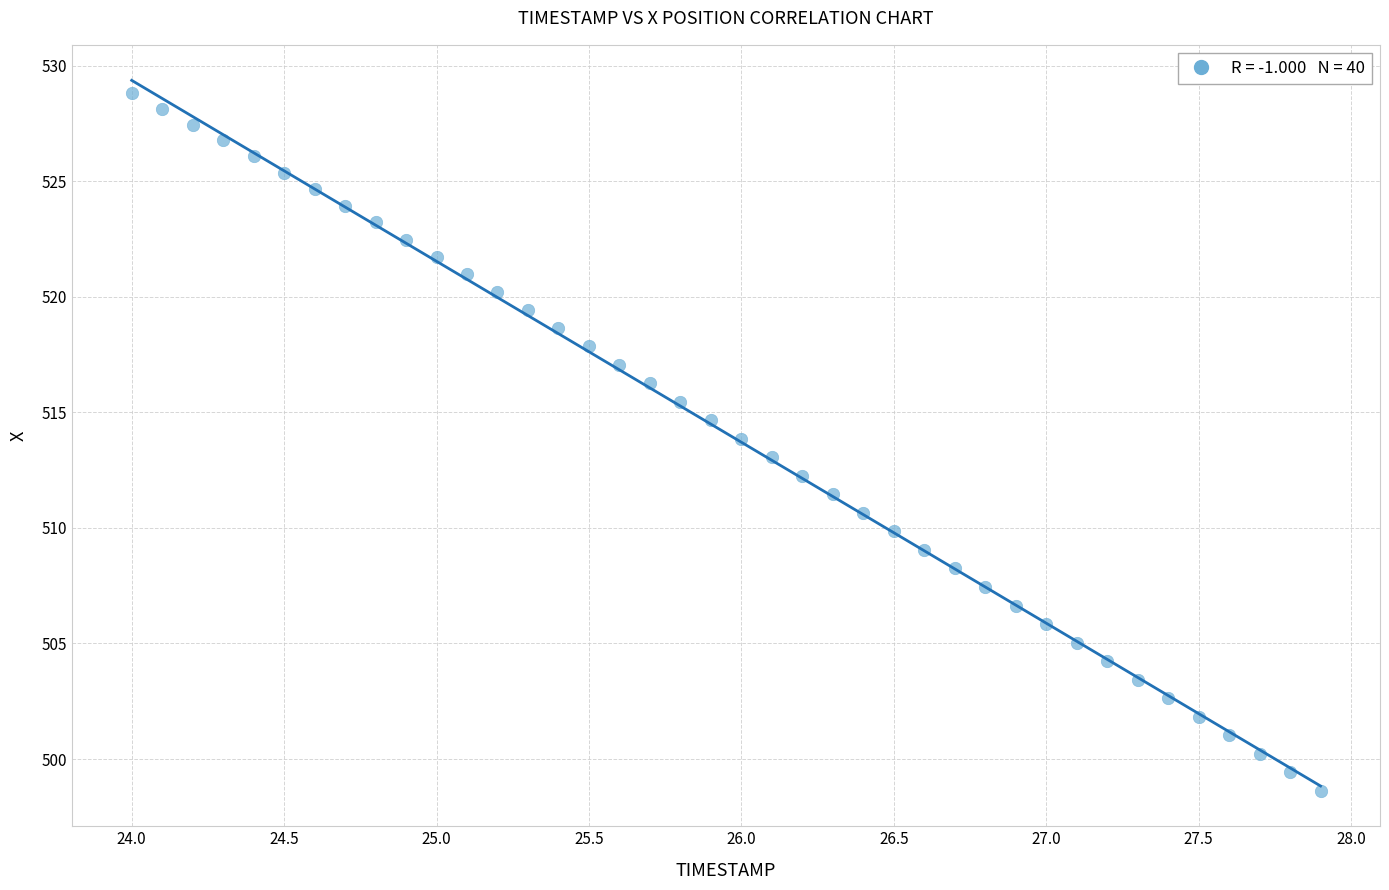

What is the range of X values (max minus min)?

3.9